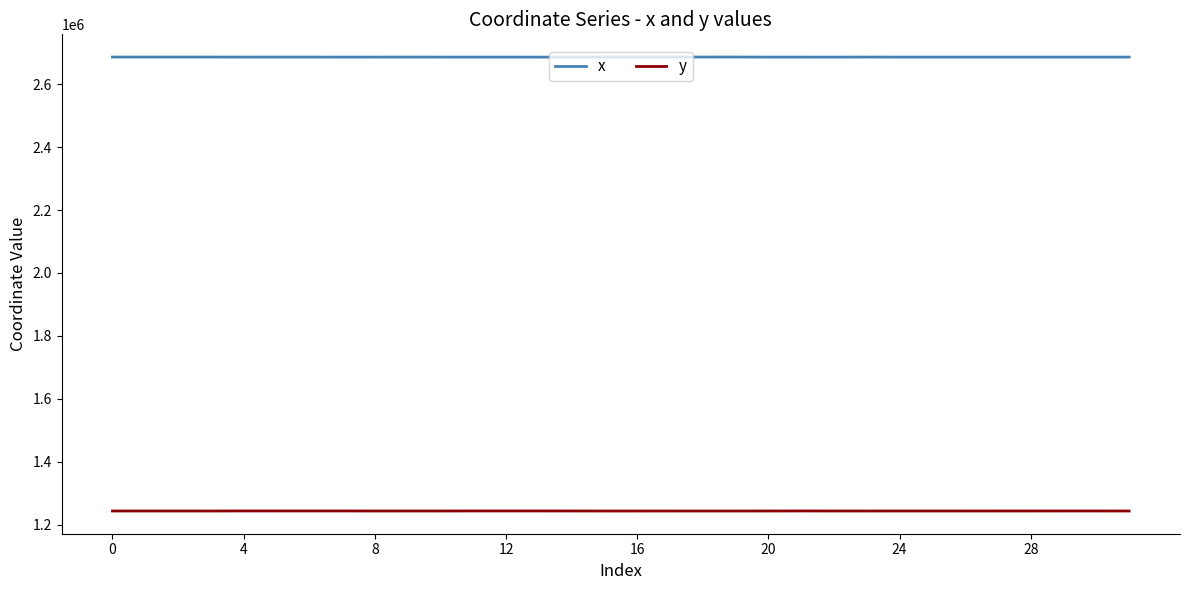

How many series are shown in this chart?

2